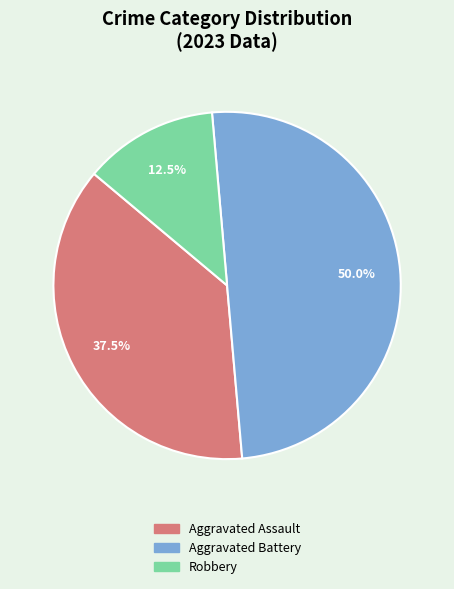

Between Robbery and Aggravated Assault, which is larger?

Aggravated Assault